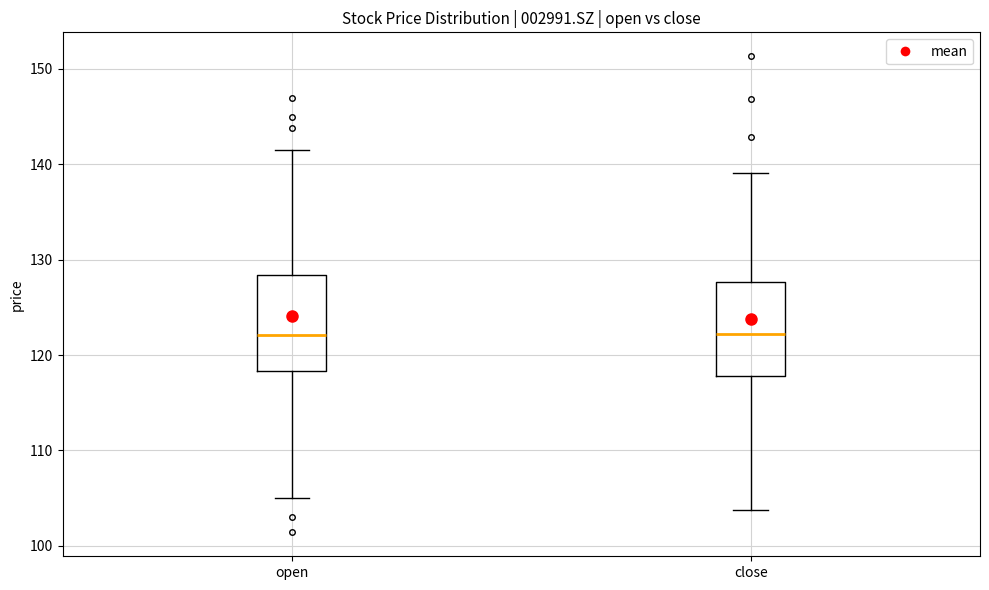

Reading left to right, read every box against the y-axis: the position of its median line, the range the box covers, and the ends of its whiskers. The values are not printed on the chart, so give them approximately, as read against the axis.

open: median 122, box 118 to 128, whiskers 105 to 142
close: median 122, box 118 to 128, whiskers 104 to 139